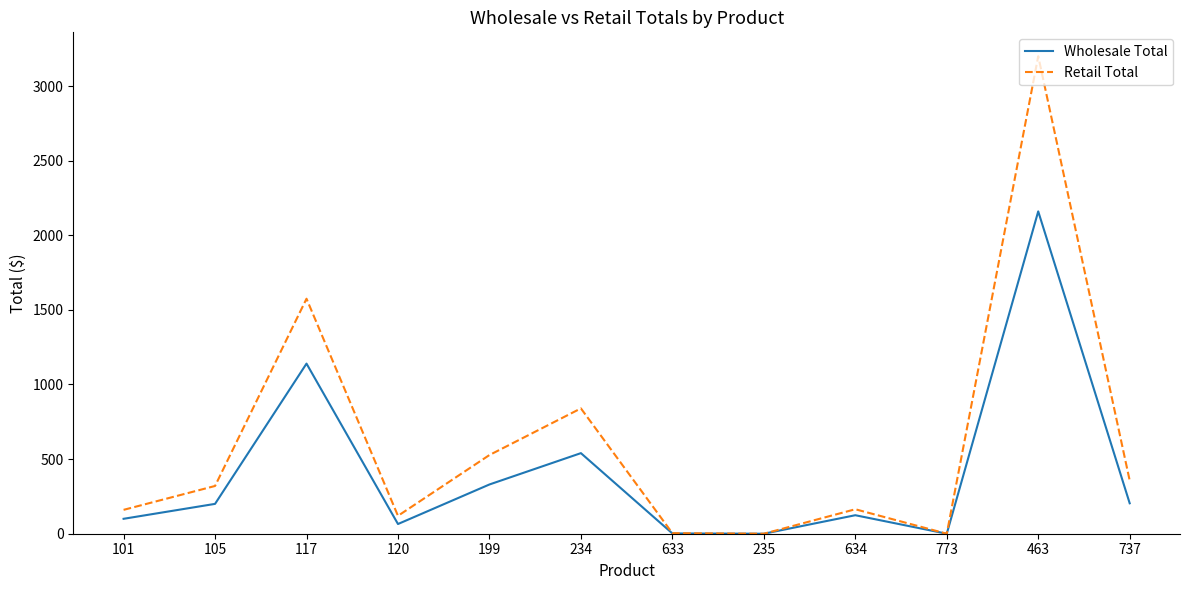

What is the difference between the second highest and second lowest values in the Wholesale Total series?

1140.0